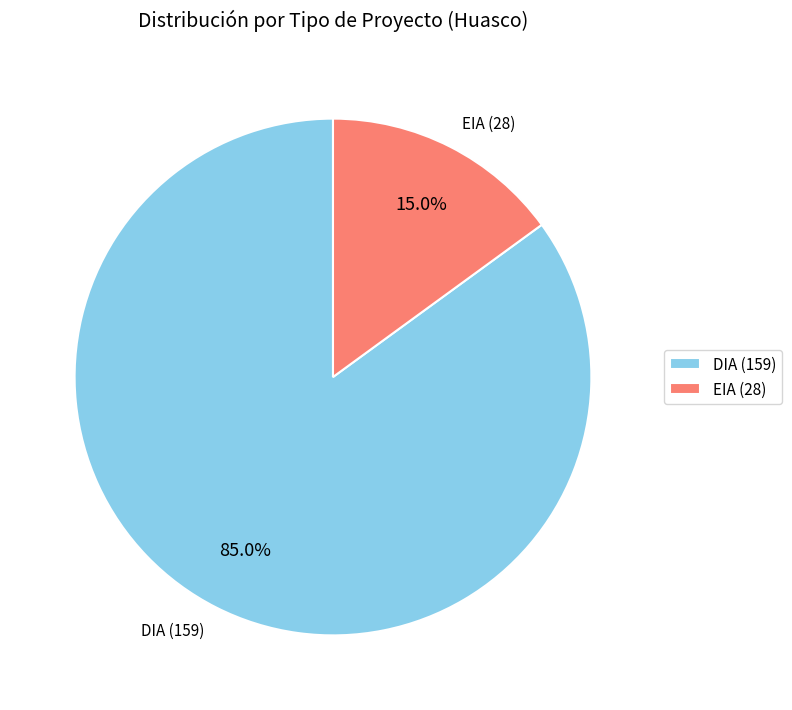

Count the number of slices in the pie.

2